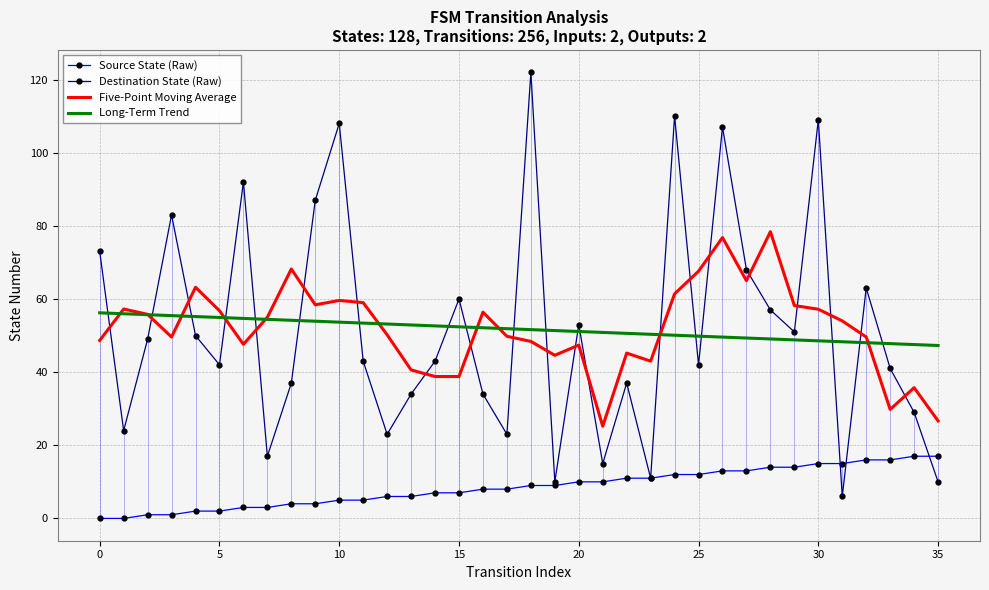

Which series contains the lowest Y value?

Source State (Raw)